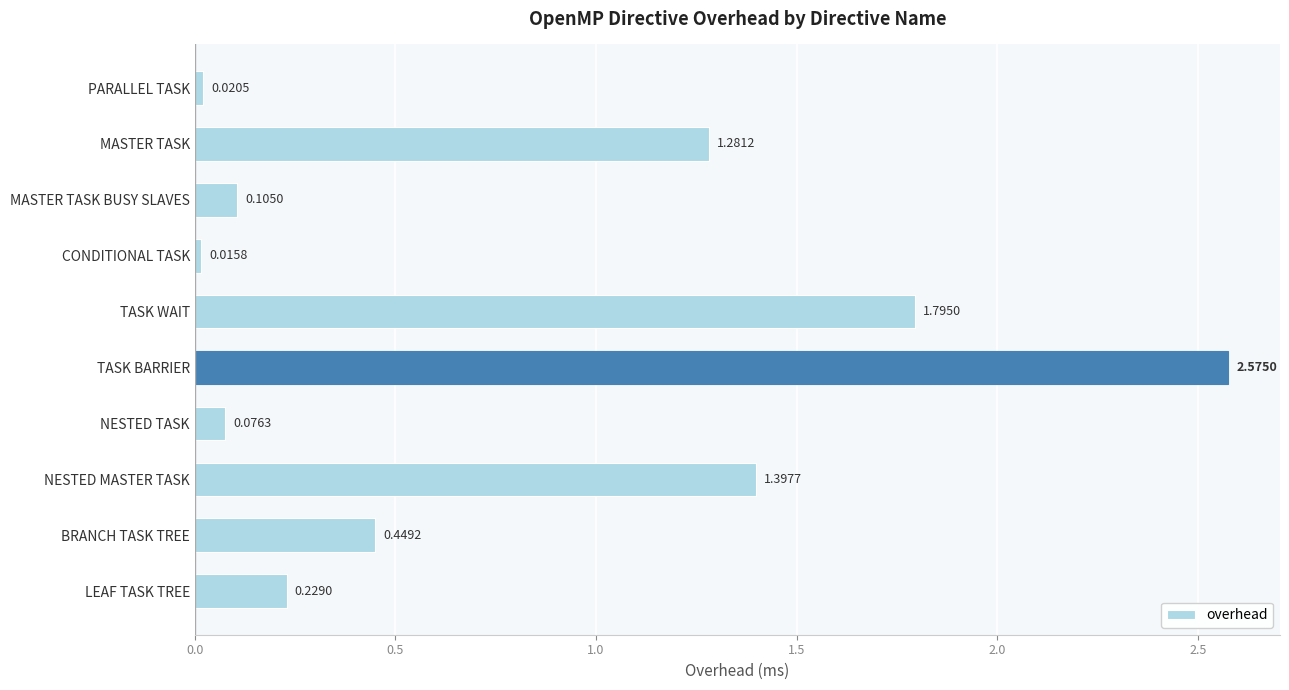

What is the label of the 5th bar from the bottom?

TASK BARRIER